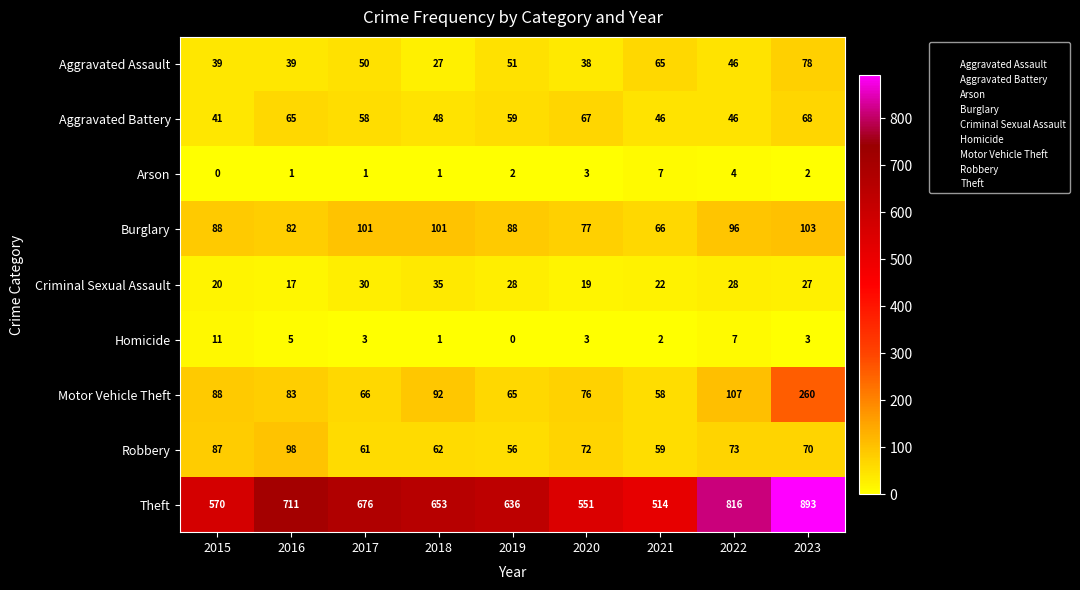

What is the sum of all Arson values?

21